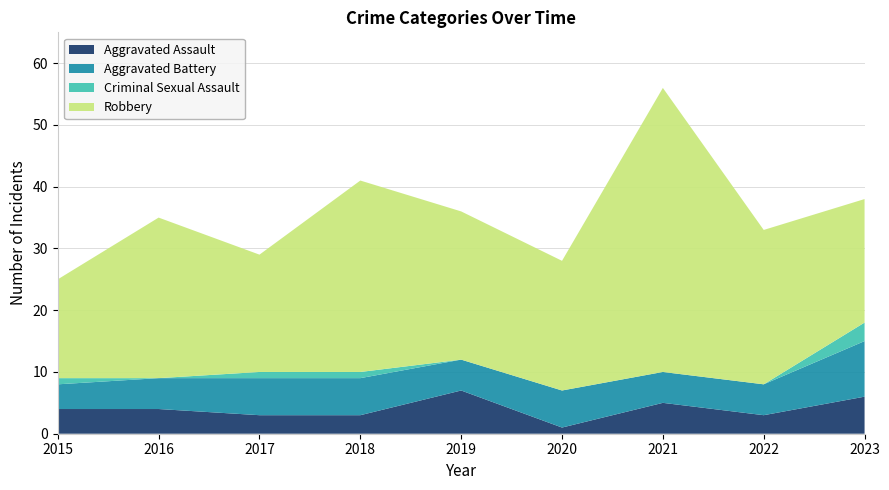

Reading left to right, what are all the values shown in this chart?

Aggravated Assault: 2015=4	2016=4	2017=3	2018=3	2019=7	2020=1	2021=5	2022=3	2023=6
Aggravated Battery: 2015=4	2016=5	2017=6	2018=6	2019=5	2020=6	2021=5	2022=5	2023=9
Criminal Sexual Assault: 2015=1	2016=0	2017=1	2018=1	2019=0	2020=0	2021=0	2022=0	2023=3
Robbery: 2015=16	2016=26	2017=19	2018=31	2019=24	2020=21	2021=46	2022=25	2023=20